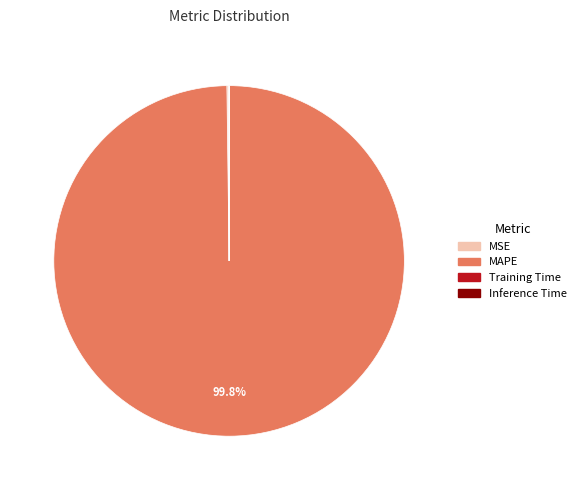

Which slice represents more than half of the pie?

MAPE